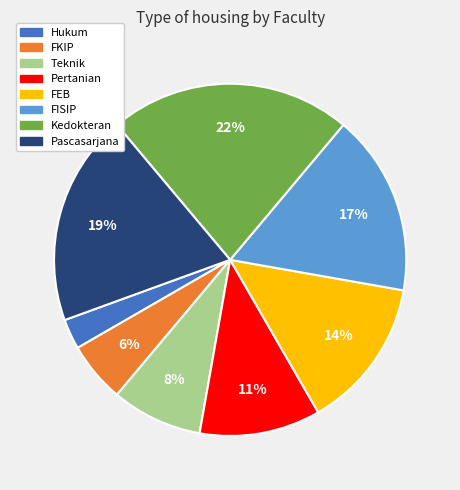

Approximately how many times larger is the value at FISIP compared to Pascasarjana?

0.9